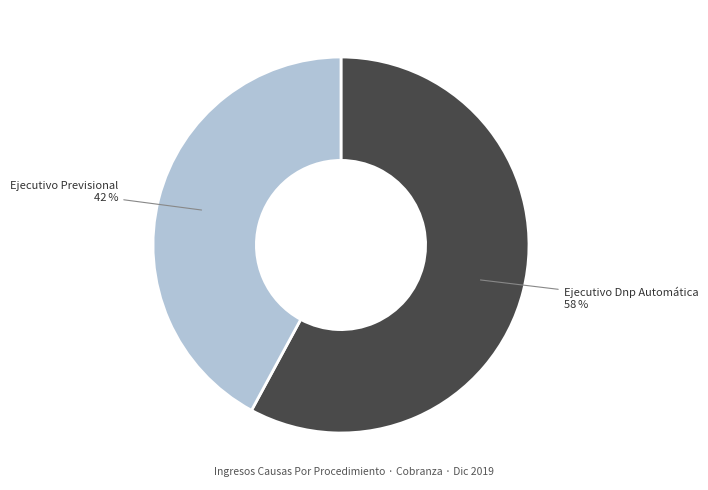

Is there a majority slice in this chart?

Yes